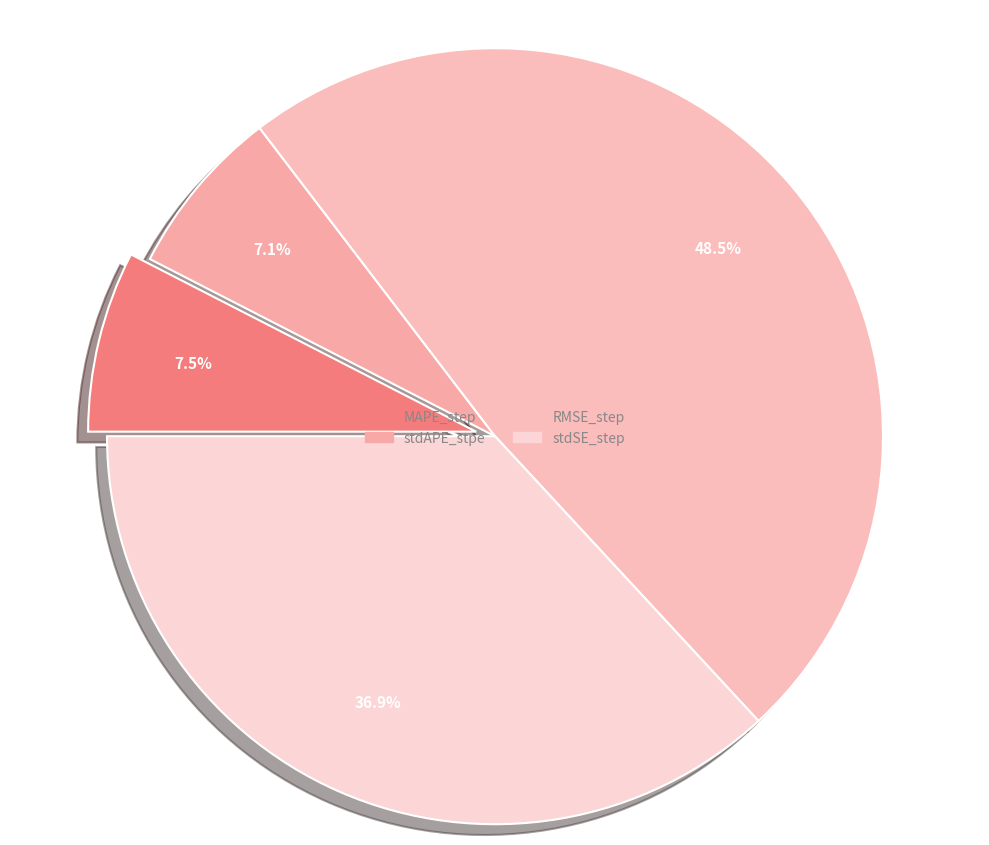

What is the total percentage of MAPE_step and stdAPE_stpe?

14.6%